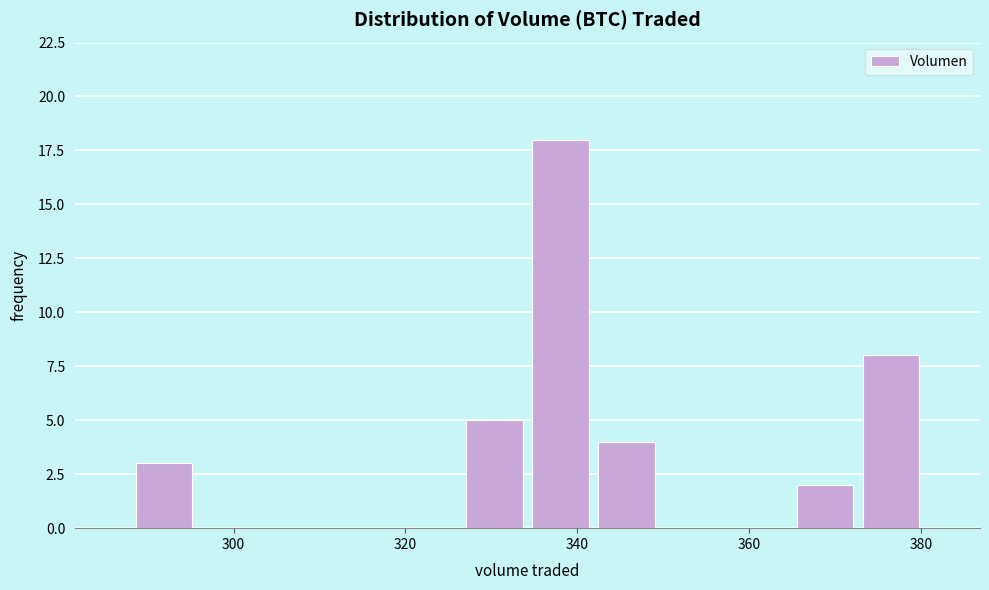

Read against the x-axis, roughly where is the centre of the tallest bar?

338